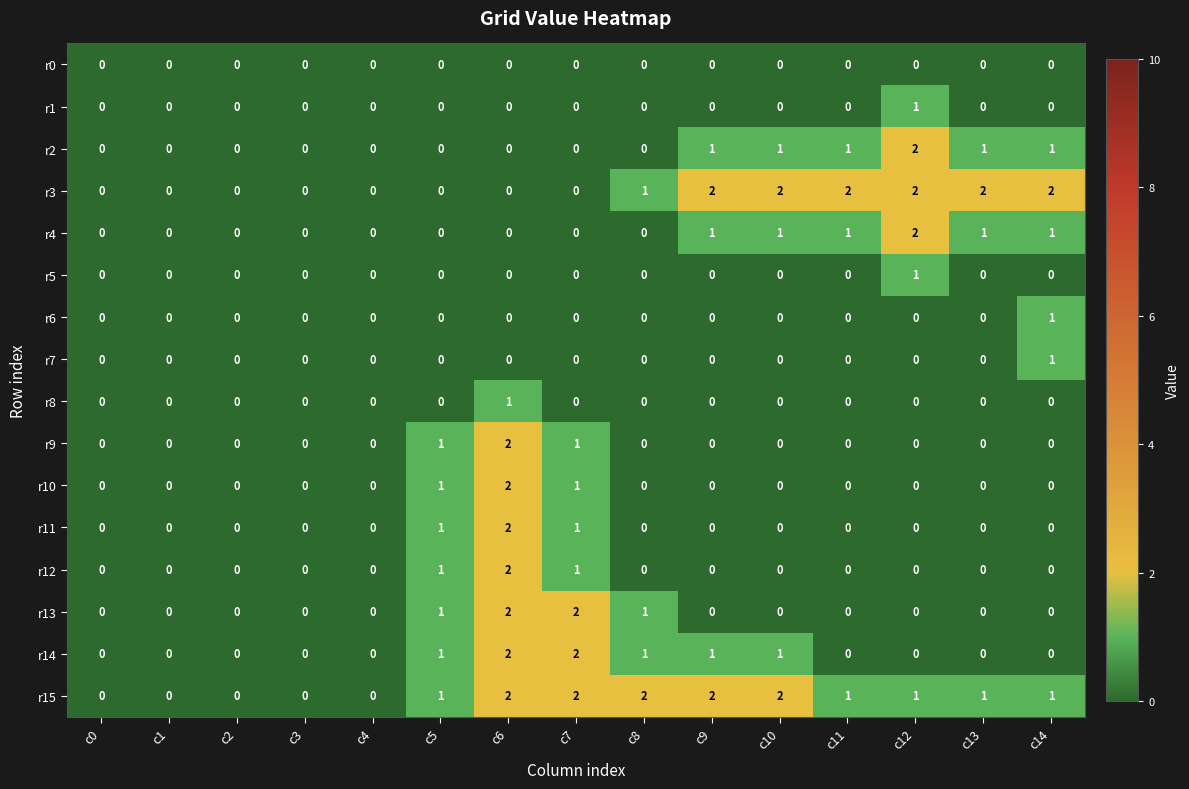

What is the total value across all series at c13?

5